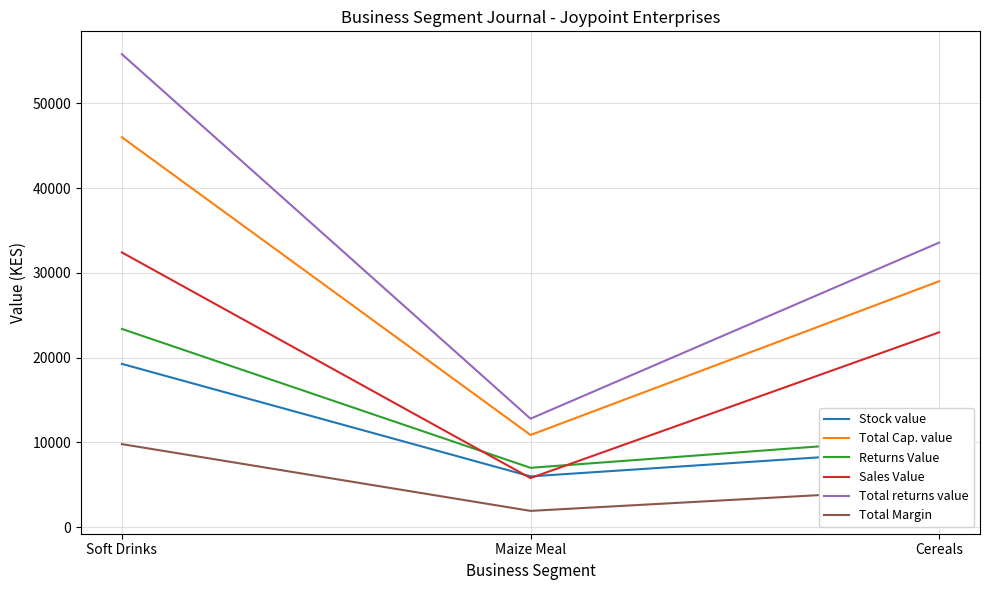

What is the total value across all series at Cereals?

109899.9